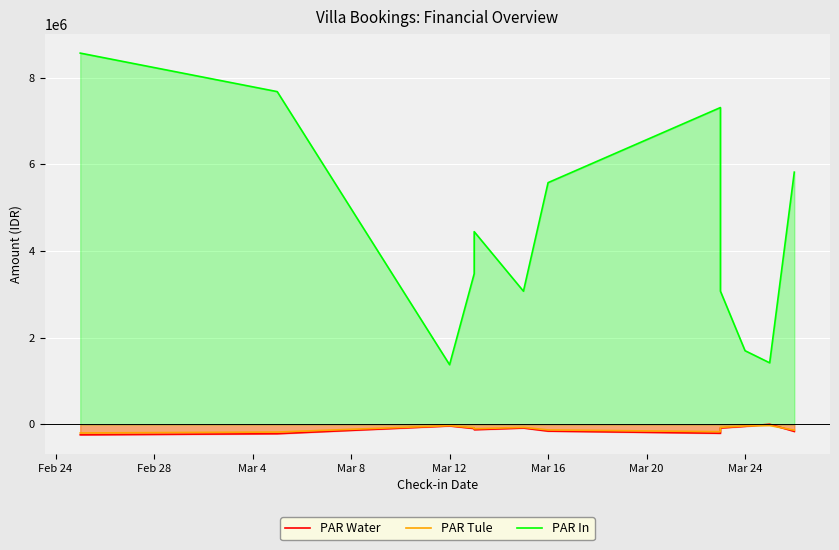

True or false: PAR In and PAR Water intersect in this chart.

False